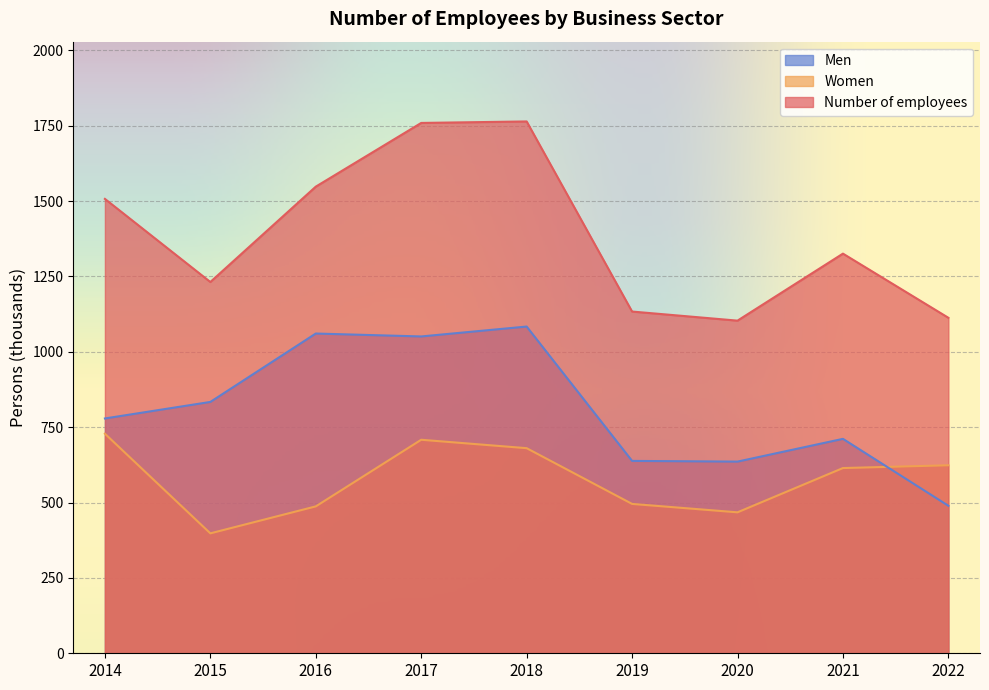

How many lines are shown in the chart?

3